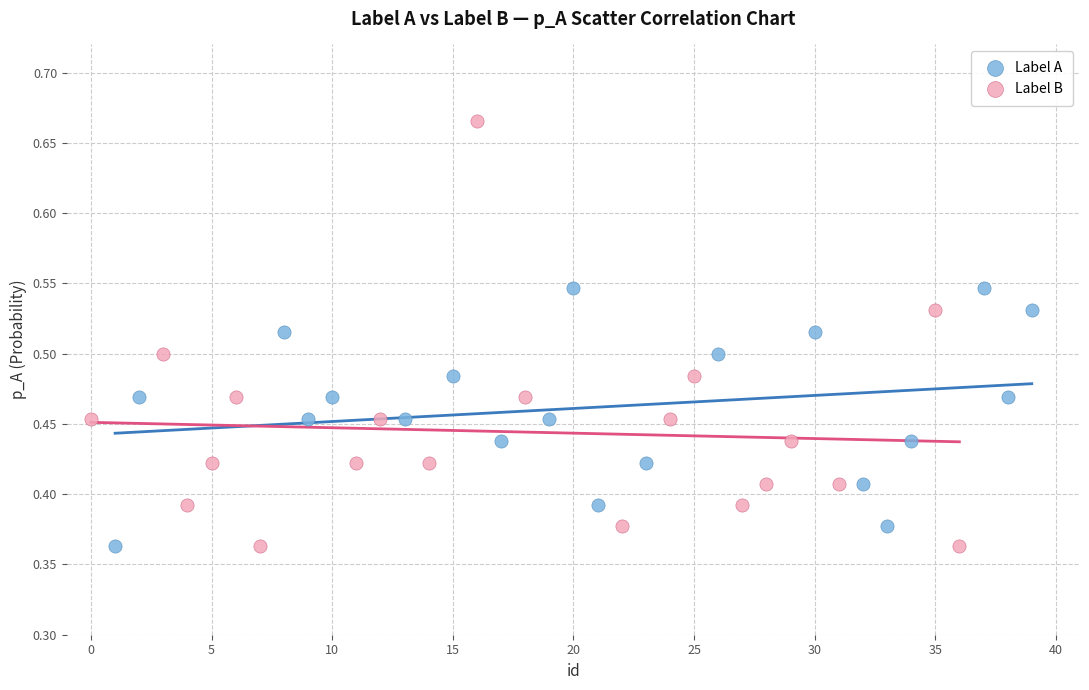

Which series has the widest spread of Y values?

Label B